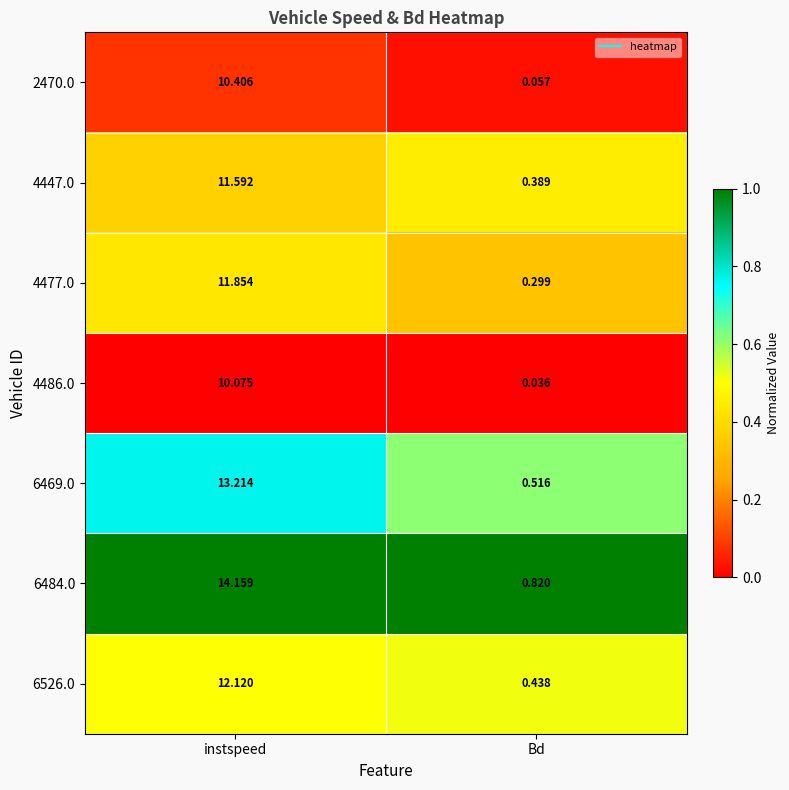

Which label corresponds to the largest value in the chart?

instspeed